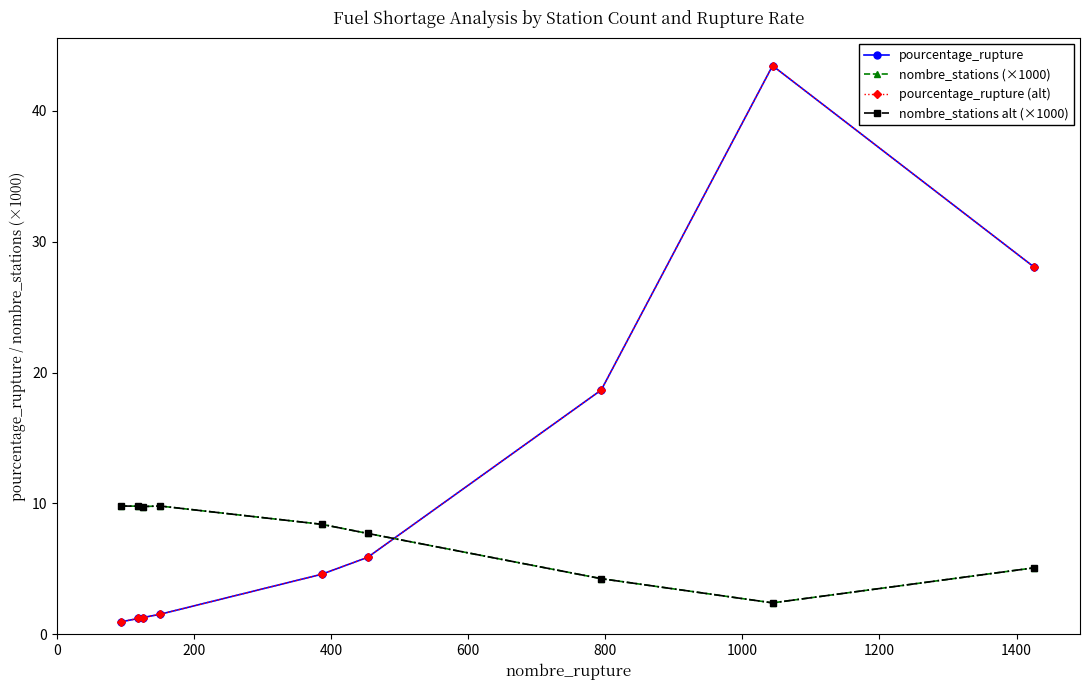

Reading left to right, transcribe all the data shown in this chart.

pourcentage_rupture: 0.9	1.2	1.3	1.5	4.6	5.9	18.7	43.5	28.1
nombre_stations (×1000): 9.8	9.8	9.8	9.8	8.4	7.7	4.3	2.4	5.1
pourcentage_rupture (alt): 0.9	1.2	1.3	1.5	4.6	5.9	18.7	43.5	28.1
nombre_stations alt (×1000): 9.8	9.8	9.8	9.8	8.4	7.7	4.3	2.4	5.1